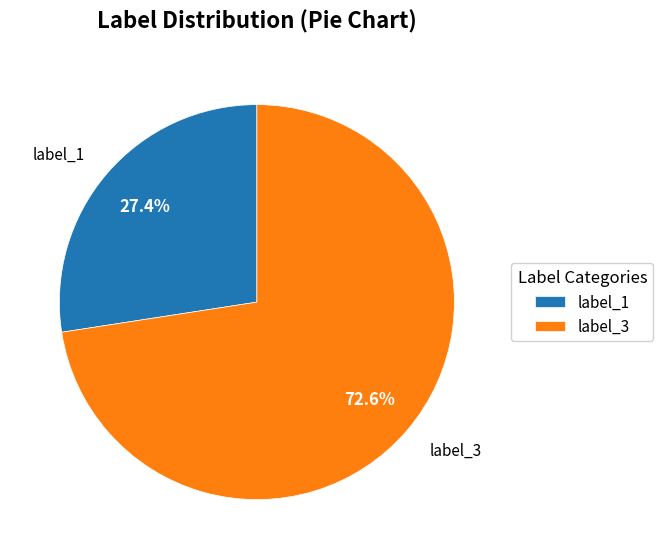

Which slice is the smallest?

label_1